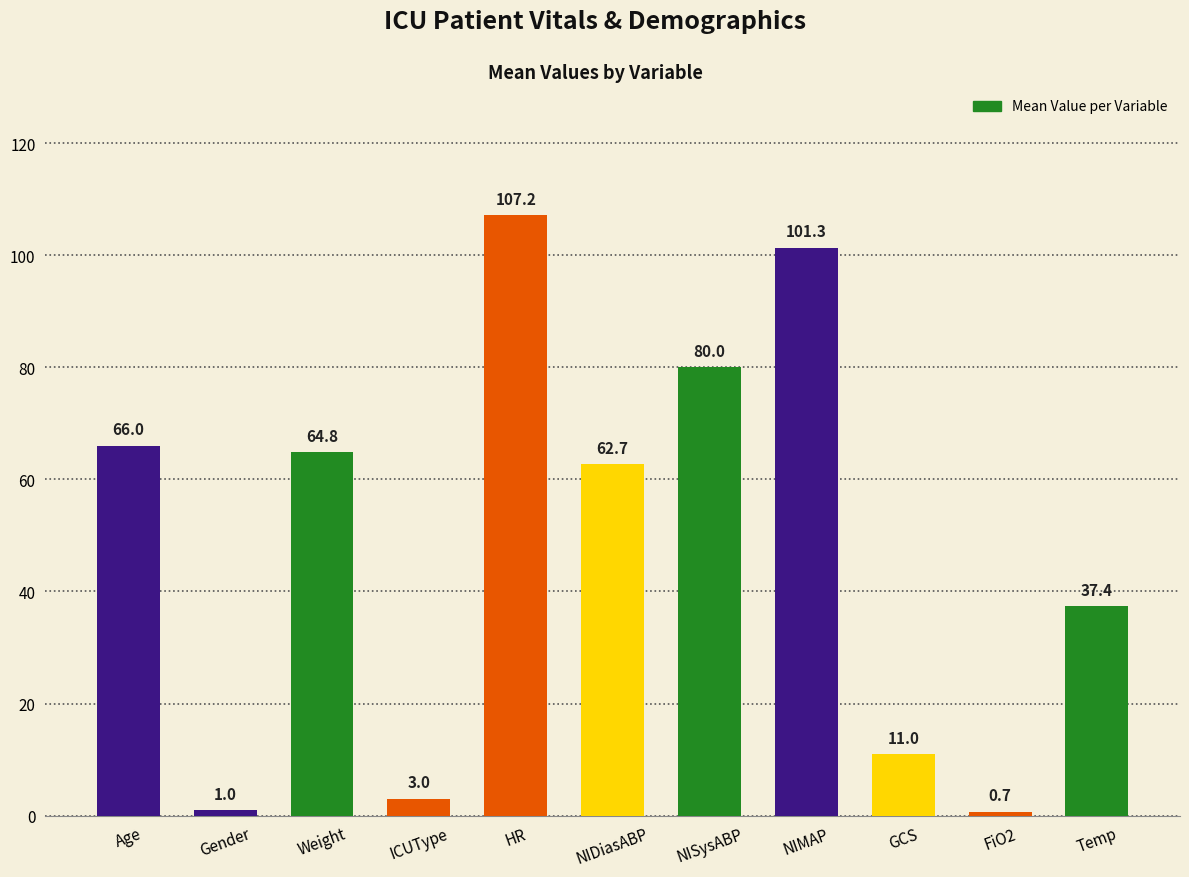

What is the maximum value shown in the chart?

107.2